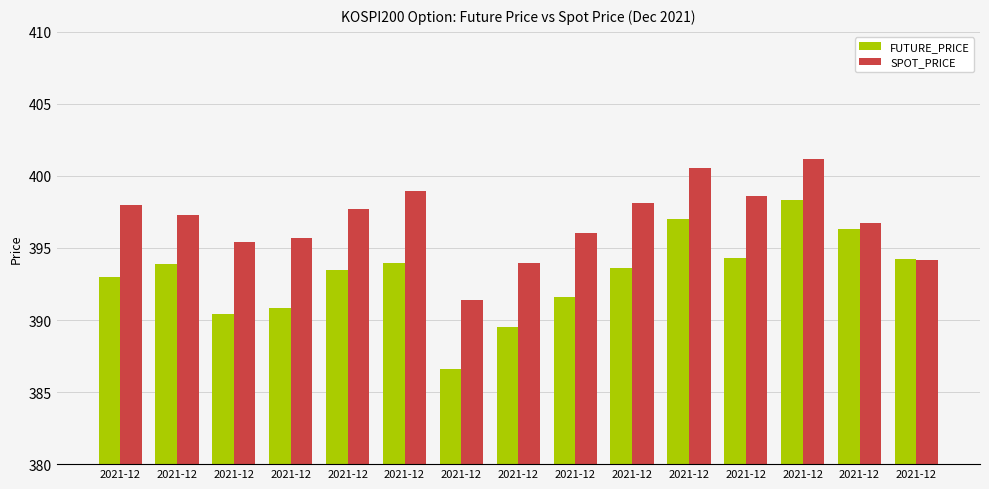

What is the value of the SPOT_PRICE bar at the 10th from the left?

398.0